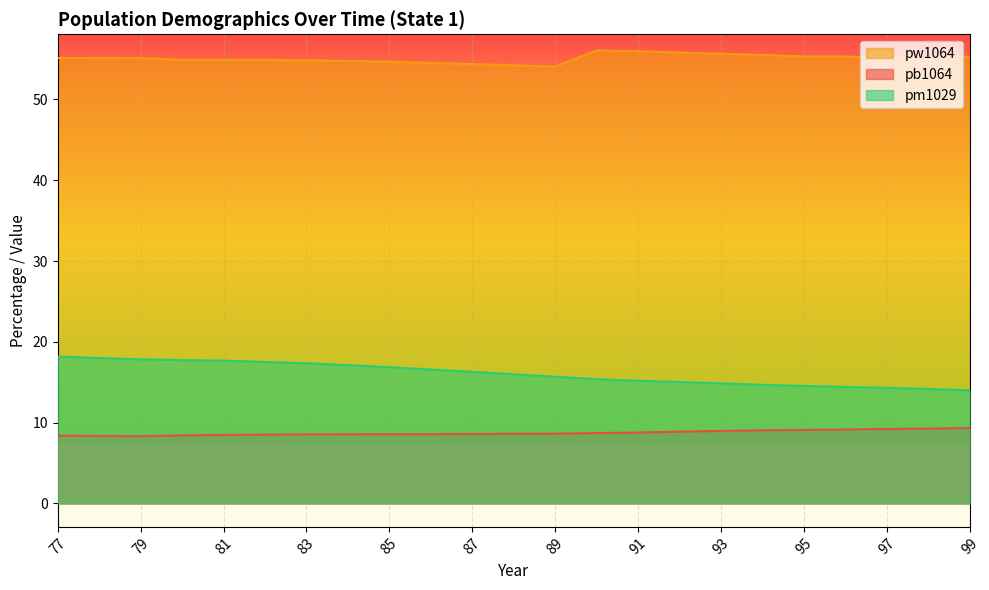

Is the value of pb1064 at 97 greater than the value of pm1029 at 79?

No